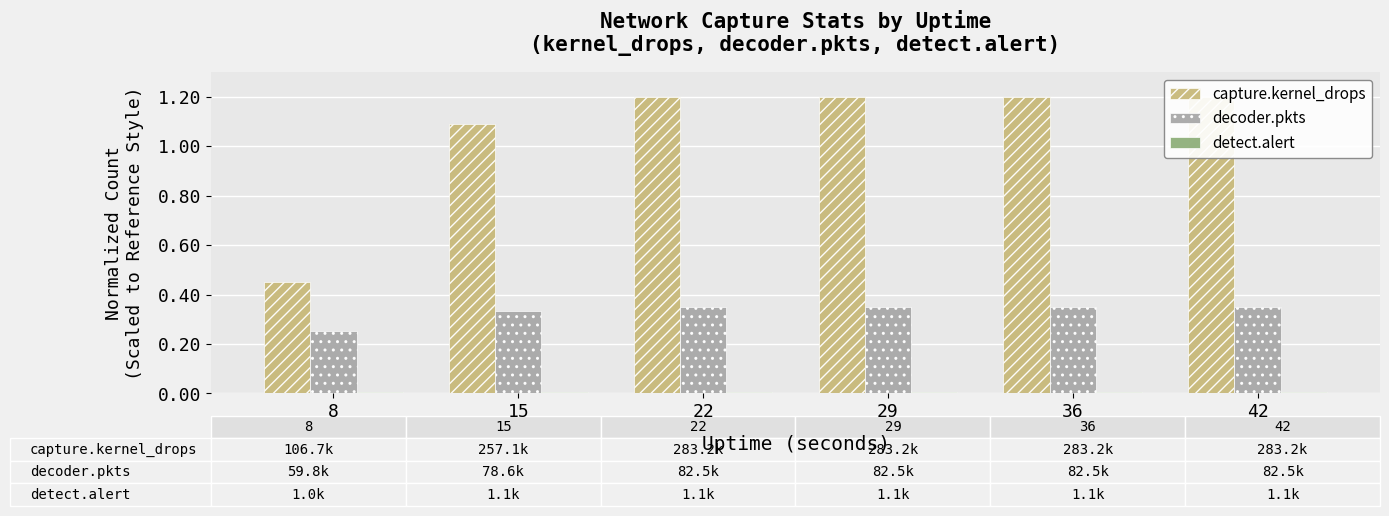

Rank the series at 22 from highest to lowest value.

capture.kernel_drops, decoder.pkts, detect.alert